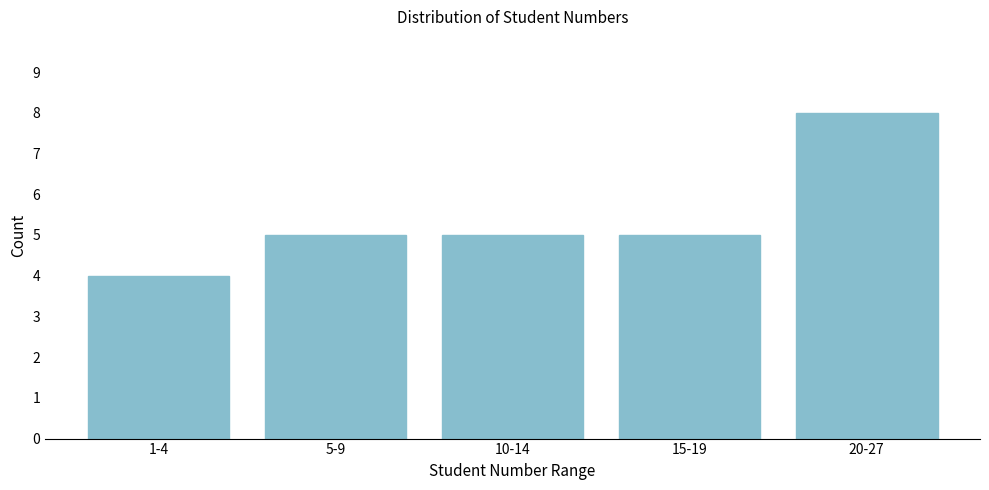

Reading right to left, extract all data points from this chart.

20-27=8	15-19=5	10-14=5	5-9=5	1-4=4